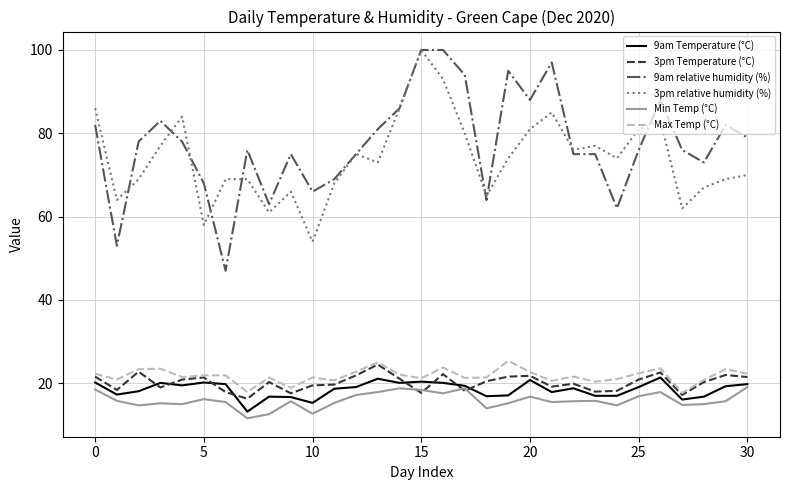

What is the minimum value for 3pm relative humidity (%)?

54.0